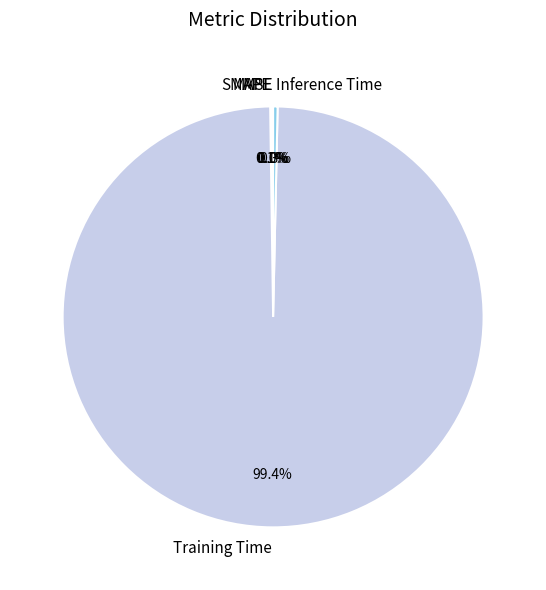

Does Training Time represent more than half of the total?

Yes